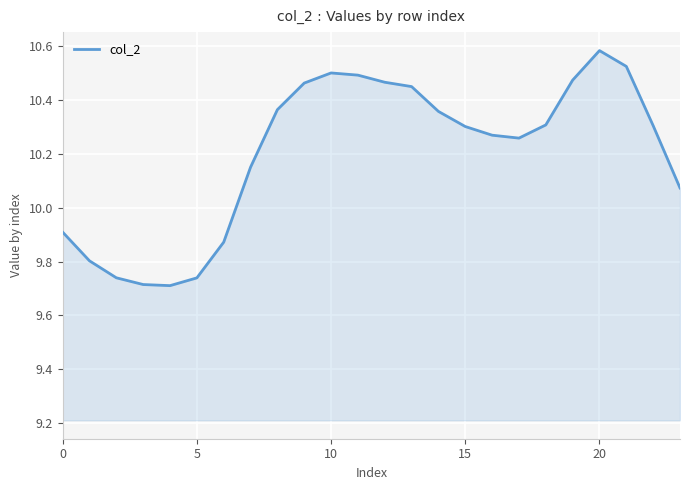

What is the difference between the maximum and minimum values?

0.9